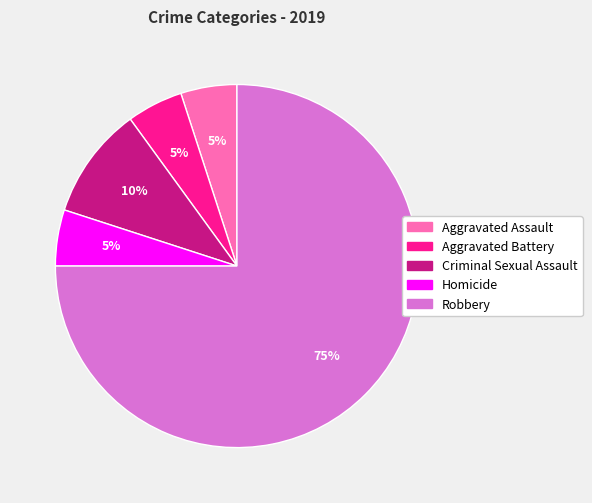

Does any single category account for the majority?

Yes